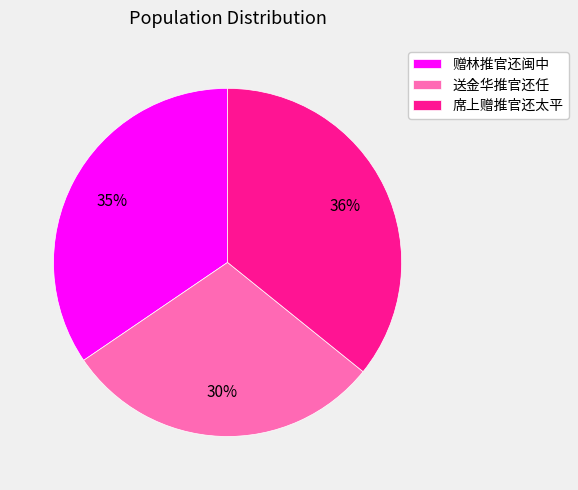

What is the ratio of the value at 席上赠推官还太平 to the value at 送金华推官还任?

1.2